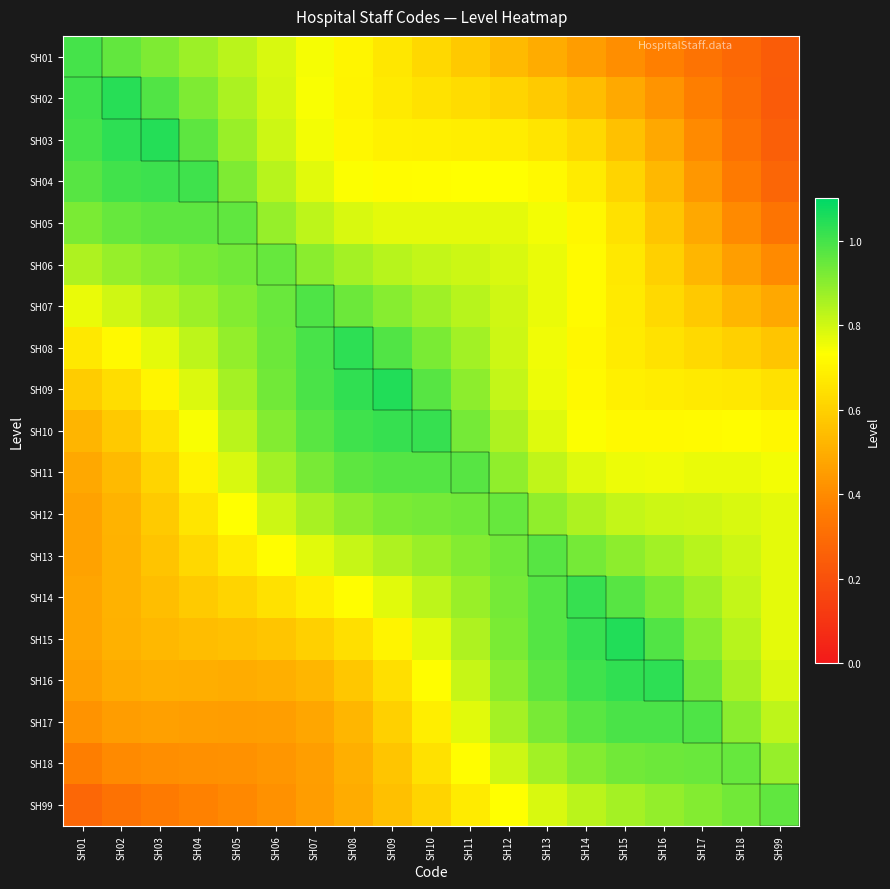

Reading left to right, list all the values displayed in this chart.

SH01: SH01=1.0	SH02=1.0	SH03=0.9	SH04=0.9	SH05=0.8	SH06=0.8	SH07=0.7	SH08=0.7	SH09=0.7	SH10=0.6	SH11=0.6	SH12=0.5	SH13=0.5	SH14=0.5	SH15=0.4	SH16=0.4	SH17=0.3	SH18=0.3	SH99=0.2
SH02: SH01=1.0	SH02=1.0	SH03=1.0	SH04=0.9	SH05=0.9	SH06=0.8	SH07=0.7	SH08=0.7	SH09=0.7	SH10=0.7	SH11=0.6	SH12=0.6	SH13=0.6	SH14=0.5	SH15=0.5	SH16=0.4	SH17=0.4	SH18=0.3	SH99=0.2
SH03: SH01=1.0	SH02=1.0	SH03=1.0	SH04=1.0	SH05=0.9	SH06=0.8	SH07=0.7	SH08=0.7	SH09=0.7	SH10=0.7	SH11=0.7	SH12=0.7	SH13=0.7	SH14=0.6	SH15=0.6	SH16=0.5	SH17=0.4	SH18=0.3	SH99=0.2
SH04: SH01=1.0	SH02=1.0	SH03=1.0	SH04=1.0	SH05=0.9	SH06=0.8	SH07=0.8	SH08=0.7	SH09=0.7	SH10=0.7	SH11=0.7	SH12=0.7	SH13=0.7	SH14=0.7	SH15=0.6	SH16=0.5	SH17=0.4	SH18=0.4	SH99=0.3
SH05: SH01=0.9	SH02=1.0	SH03=1.0	SH04=1.0	SH05=1.0	SH06=0.9	SH07=0.8	SH08=0.8	SH09=0.8	SH10=0.8	SH11=0.8	SH12=0.8	SH13=0.8	SH14=0.7	SH15=0.6	SH16=0.6	SH17=0.5	SH18=0.4	SH99=0.3
SH06: SH01=0.8	SH02=0.9	SH03=0.9	SH04=0.9	SH05=0.9	SH06=1.0	SH07=0.9	SH08=0.9	SH09=0.8	SH10=0.8	SH11=0.8	SH12=0.8	SH13=0.8	SH14=0.7	SH15=0.7	SH16=0.6	SH17=0.5	SH18=0.5	SH99=0.4
SH07: SH01=0.8	SH02=0.8	SH03=0.8	SH04=0.9	SH05=0.9	SH06=0.9	SH07=1.0	SH08=0.9	SH09=0.9	SH10=0.9	SH11=0.8	SH12=0.8	SH13=0.8	SH14=0.7	SH15=0.7	SH16=0.6	SH17=0.6	SH18=0.5	SH99=0.5
SH08: SH01=0.7	SH02=0.7	SH03=0.8	SH04=0.8	SH05=0.9	SH06=0.9	SH07=1.0	SH08=1.0	SH09=1.0	SH10=0.9	SH11=0.9	SH12=0.8	SH13=0.8	SH14=0.7	SH15=0.7	SH16=0.7	SH17=0.6	SH18=0.6	SH99=0.6
SH09: SH01=0.6	SH02=0.6	SH03=0.7	SH04=0.8	SH05=0.9	SH06=0.9	SH07=1.0	SH08=1.0	SH09=1.0	SH10=1.0	SH11=0.9	SH12=0.8	SH13=0.8	SH14=0.7	SH15=0.7	SH16=0.7	SH17=0.7	SH18=0.7	SH99=0.6
SH10: SH01=0.5	SH02=0.6	SH03=0.7	SH04=0.7	SH05=0.8	SH06=0.9	SH07=1.0	SH08=1.0	SH09=1.0	SH10=1.0	SH11=0.9	SH12=0.8	SH13=0.8	SH14=0.7	SH15=0.7	SH16=0.7	SH17=0.7	SH18=0.7	SH99=0.7
SH11: SH01=0.5	SH02=0.5	SH03=0.6	SH04=0.7	SH05=0.8	SH06=0.9	SH07=0.9	SH08=1.0	SH09=1.0	SH10=1.0	SH11=1.0	SH12=0.9	SH13=0.8	SH14=0.8	SH15=0.8	SH16=0.8	SH17=0.8	SH18=0.8	SH99=0.8
SH12: SH01=0.5	SH02=0.5	SH03=0.6	SH04=0.7	SH05=0.7	SH06=0.8	SH07=0.9	SH08=0.9	SH09=0.9	SH10=0.9	SH11=0.9	SH12=1.0	SH13=0.9	SH14=0.8	SH15=0.8	SH16=0.8	SH17=0.8	SH18=0.8	SH99=0.8
SH13: SH01=0.5	SH02=0.5	SH03=0.6	SH04=0.6	SH05=0.7	SH06=0.7	SH07=0.8	SH08=0.8	SH09=0.8	SH10=0.9	SH11=0.9	SH12=0.9	SH13=1.0	SH14=0.9	SH15=0.9	SH16=0.9	SH17=0.8	SH18=0.8	SH99=0.8
SH14: SH01=0.5	SH02=0.5	SH03=0.5	SH04=0.6	SH05=0.6	SH06=0.6	SH07=0.7	SH08=0.7	SH09=0.8	SH10=0.8	SH11=0.9	SH12=0.9	SH13=1.0	SH14=1.0	SH15=1.0	SH16=0.9	SH17=0.9	SH18=0.8	SH99=0.8
SH15: SH01=0.5	SH02=0.5	SH03=0.5	SH04=0.5	SH05=0.6	SH06=0.6	SH07=0.6	SH08=0.6	SH09=0.7	SH10=0.8	SH11=0.9	SH12=0.9	SH13=1.0	SH14=1.0	SH15=1.0	SH16=1.0	SH17=0.9	SH18=0.8	SH99=0.8
SH16: SH01=0.5	SH02=0.5	SH03=0.5	SH04=0.5	SH05=0.5	SH06=0.5	SH07=0.5	SH08=0.6	SH09=0.6	SH10=0.7	SH11=0.8	SH12=0.9	SH13=1.0	SH14=1.0	SH15=1.0	SH16=1.0	SH17=0.9	SH18=0.9	SH99=0.8
SH17: SH01=0.4	SH02=0.5	SH03=0.5	SH04=0.5	SH05=0.5	SH06=0.5	SH07=0.5	SH08=0.5	SH09=0.6	SH10=0.7	SH11=0.8	SH12=0.9	SH13=0.9	SH14=1.0	SH15=1.0	SH16=1.0	SH17=1.0	SH18=0.9	SH99=0.8
SH18: SH01=0.4	SH02=0.4	SH03=0.4	SH04=0.4	SH05=0.4	SH06=0.4	SH07=0.5	SH08=0.5	SH09=0.6	SH10=0.6	SH11=0.7	SH12=0.8	SH13=0.9	SH14=0.9	SH15=0.9	SH16=0.9	SH17=0.9	SH18=1.0	SH99=0.9
SH99: SH01=0.3	SH02=0.3	SH03=0.3	SH04=0.4	SH05=0.4	SH06=0.4	SH07=0.5	SH08=0.5	SH09=0.6	SH10=0.6	SH11=0.7	SH12=0.7	SH13=0.8	SH14=0.8	SH15=0.9	SH16=0.9	SH17=0.9	SH18=0.9	SH99=1.0